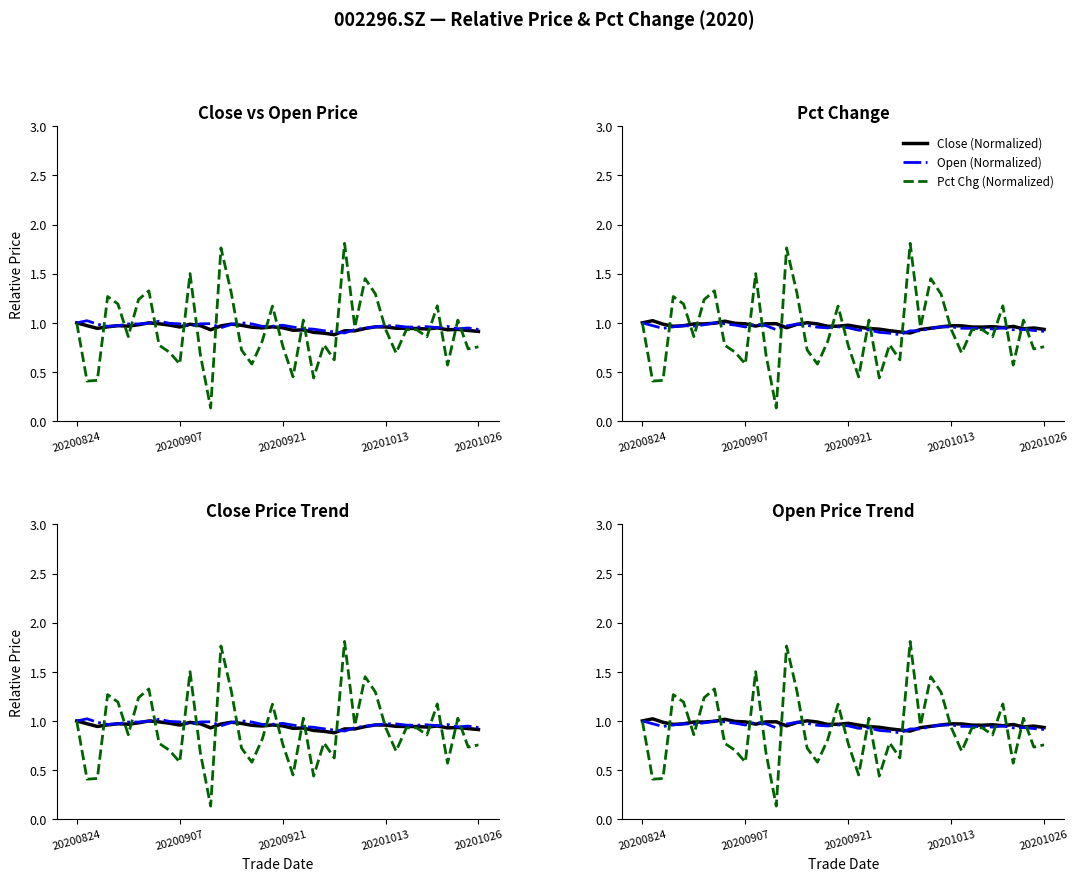

Does the chart have visible grid lines?

No